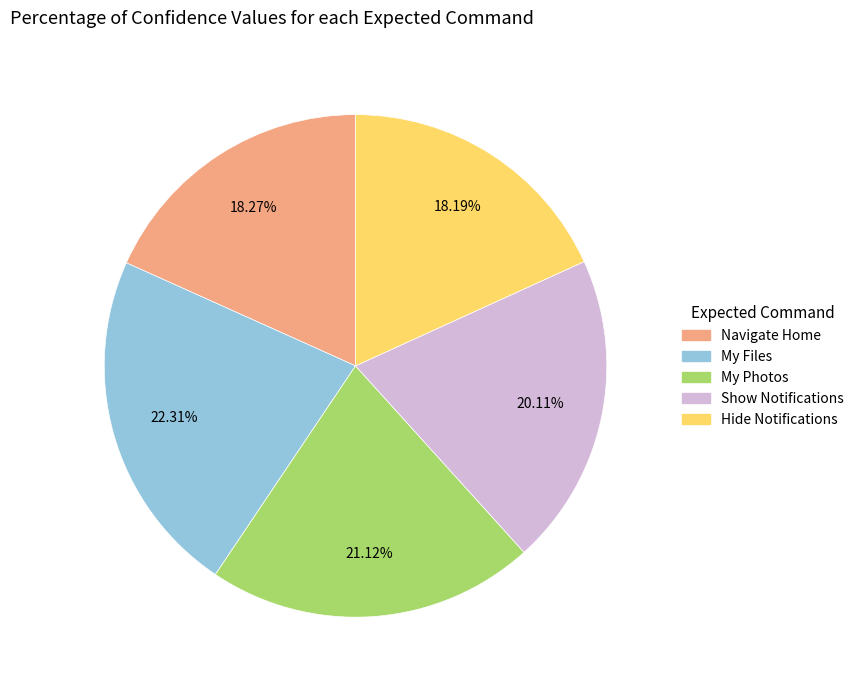

Which slice is the largest?

My Files